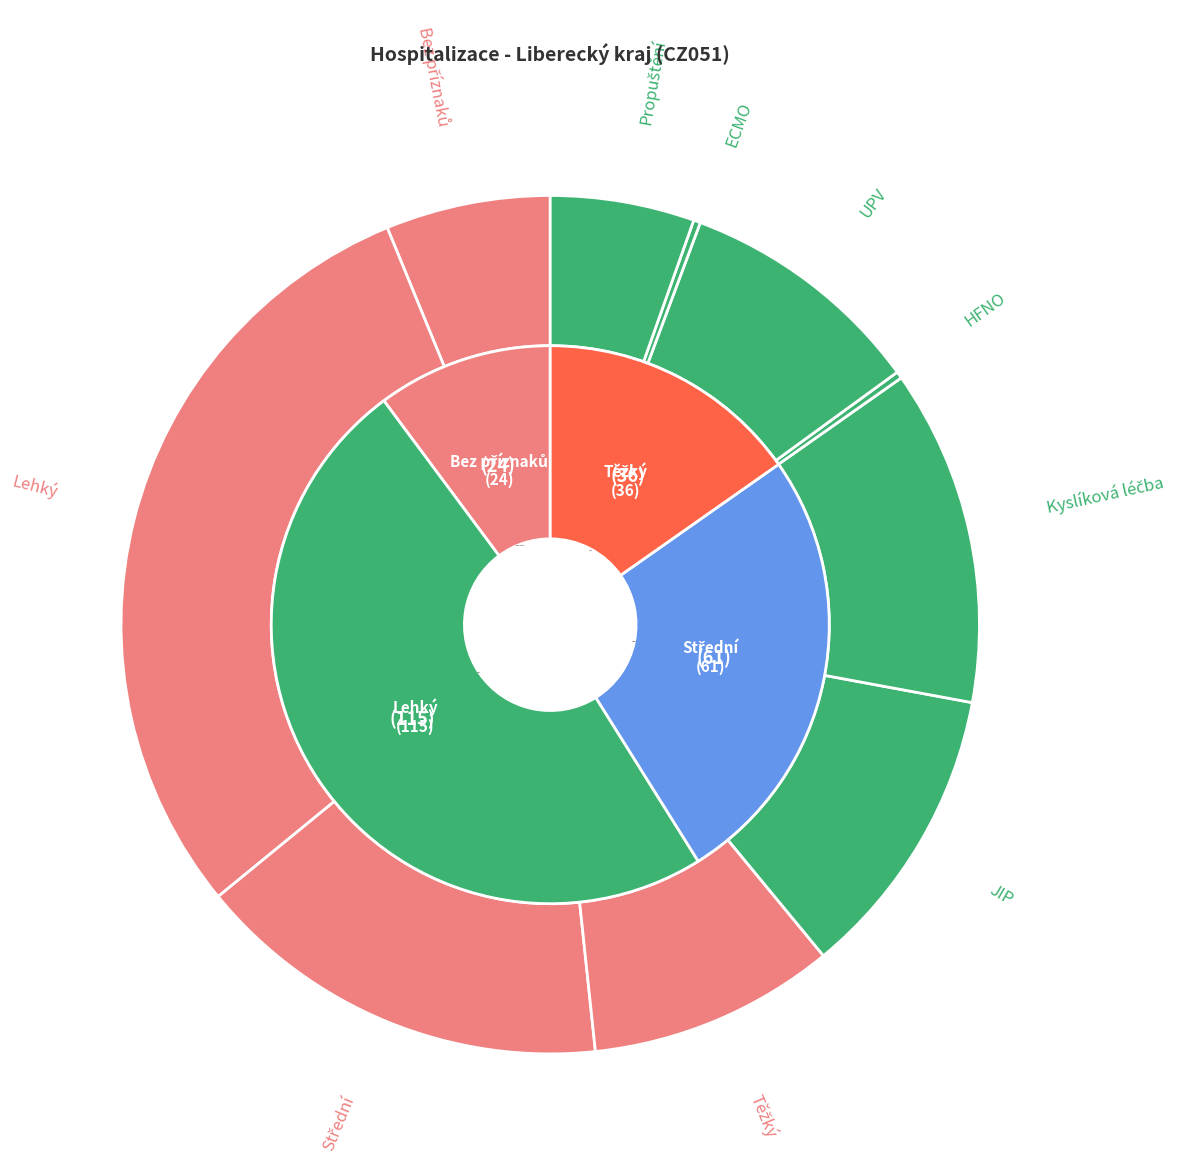

Count the number of slices in the pie.

10